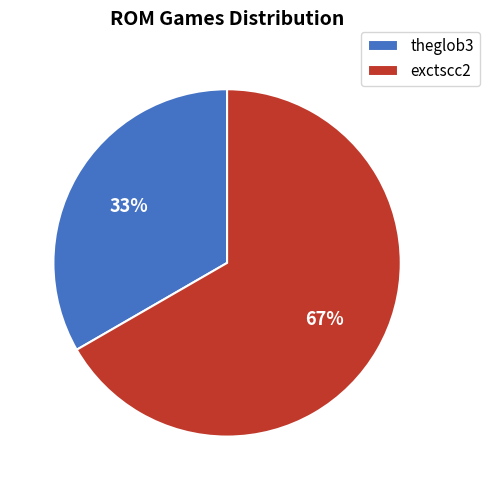

Between theglob3 and exctscc2, which is larger?

exctscc2